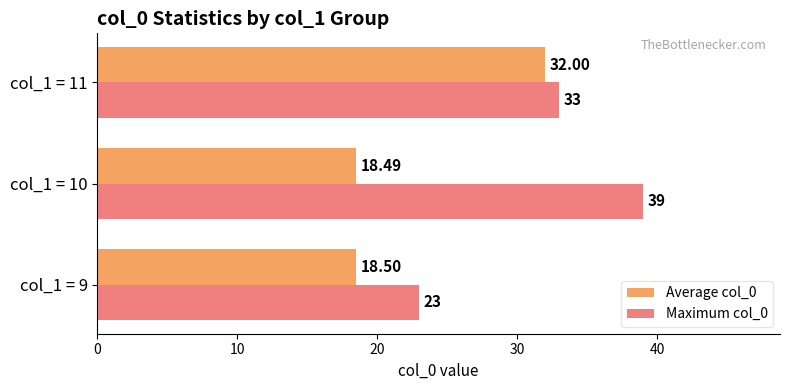

What is the minimum value shown in the chart?

18.5